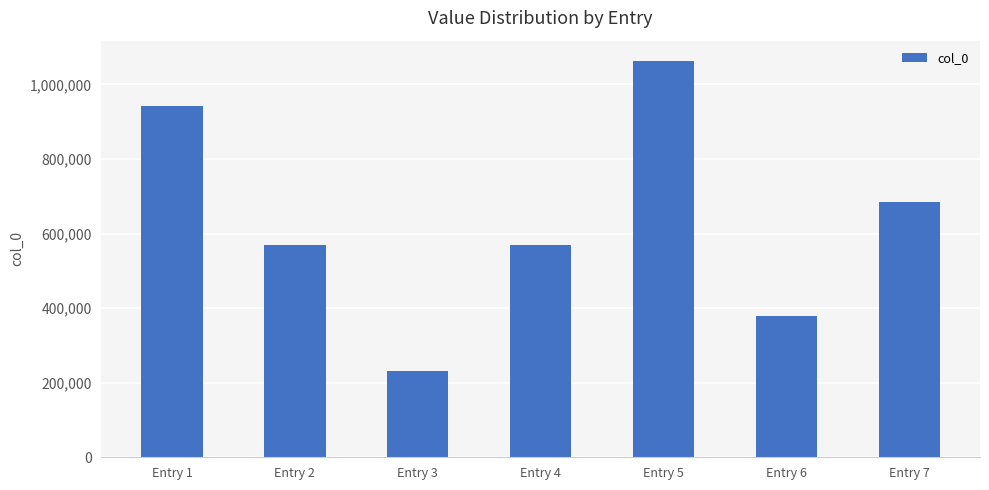

What is the change in value from Entry 5 to Entry 6?

-685185